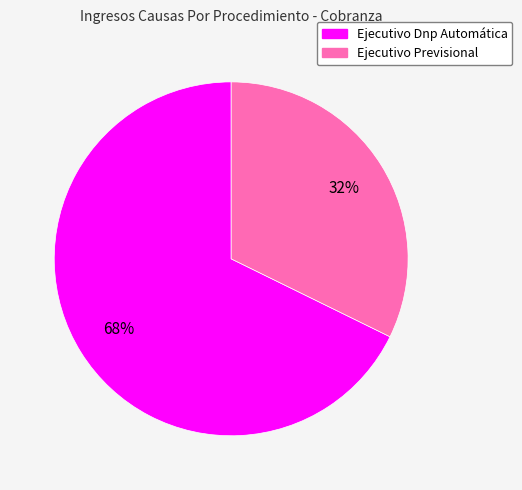

To the nearest percent, what percentage of the pie is Ejecutivo Dnp Automática?

68%